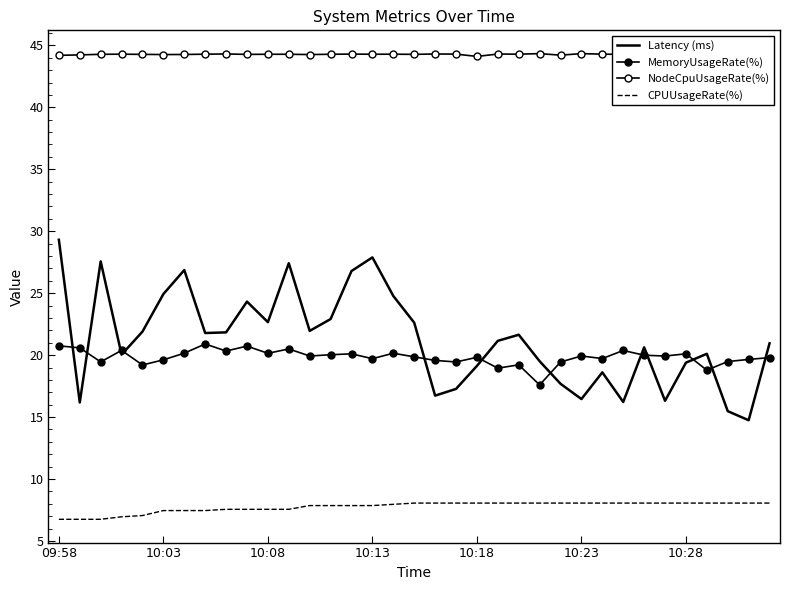

How many NodeCpuUsageRate(%) values are between 44 and 45?

35